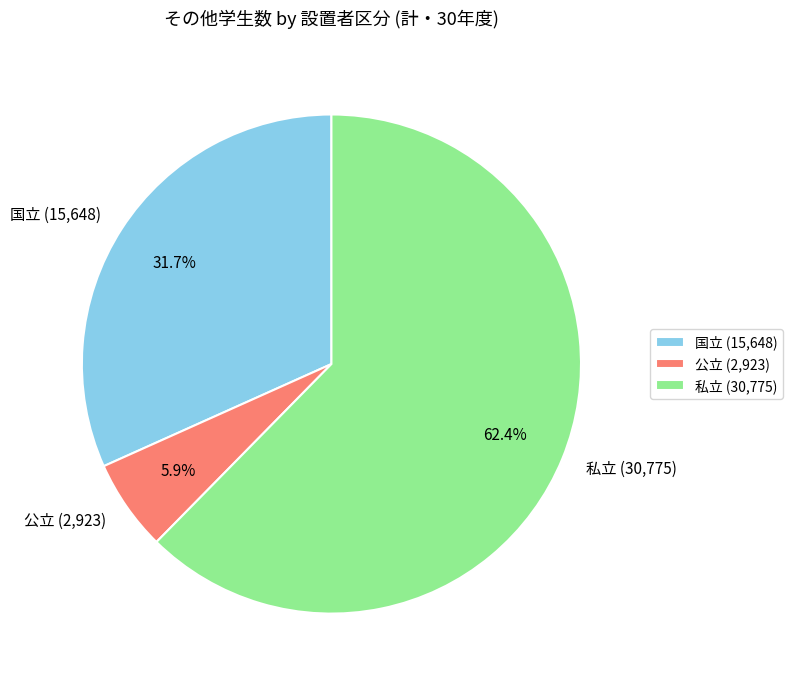

Do 国立 and 公立 together represent more than half of the pie?

No